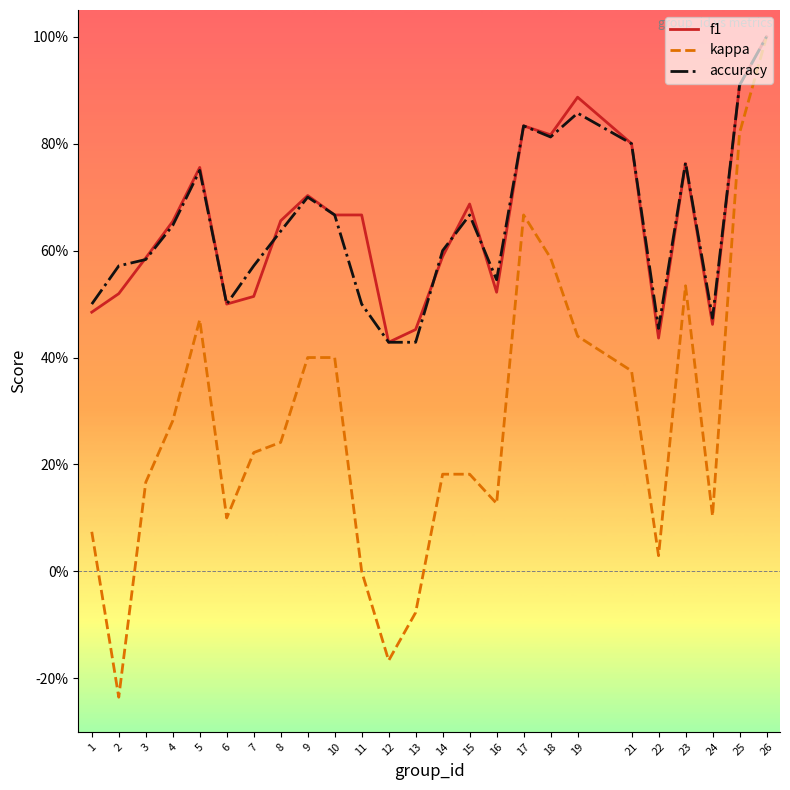

What are all the series names shown in the legend?

f1, kappa, accuracy